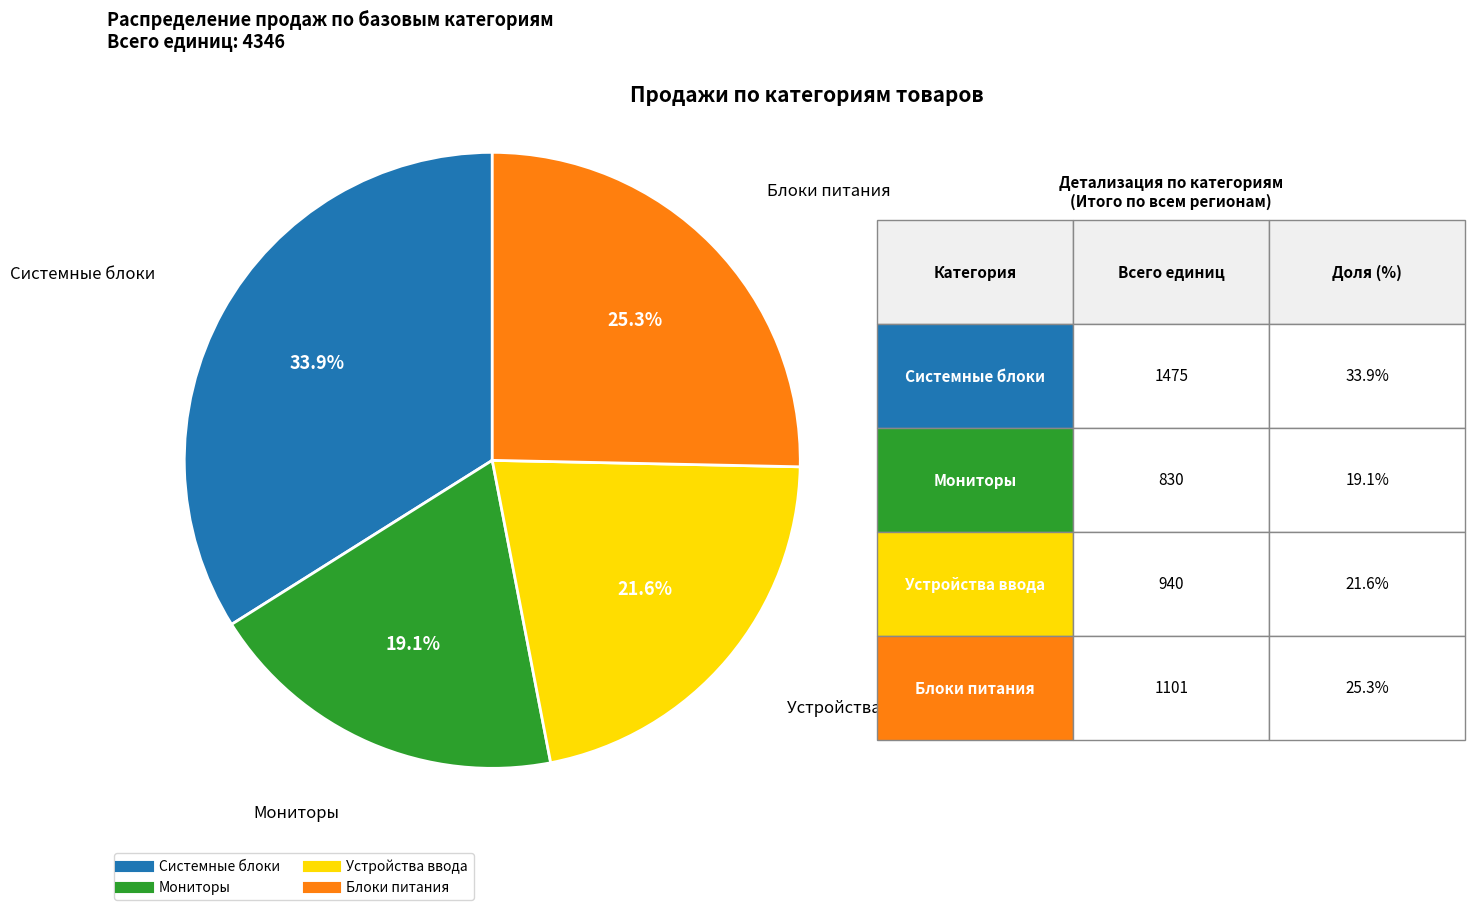

Does any single category account for the majority?

No